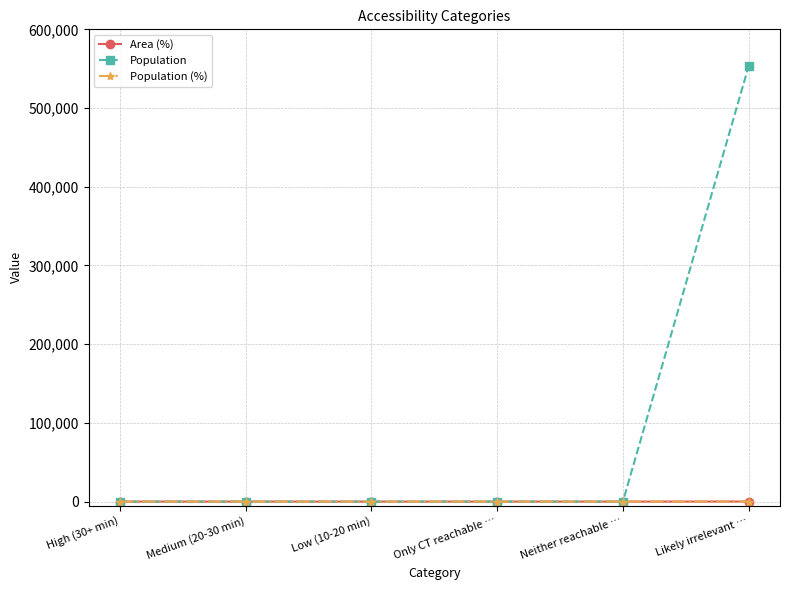

What position from the right is Likely irrelevant …?

1